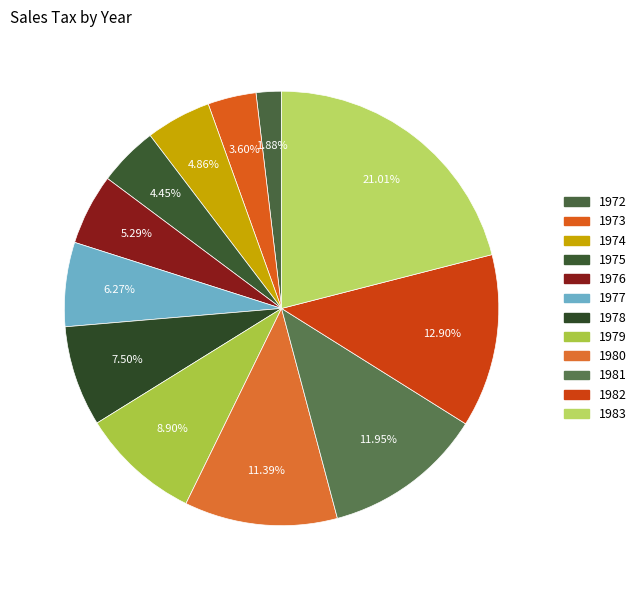

The 1977 slice represents 6% of the pie. True or false?

True